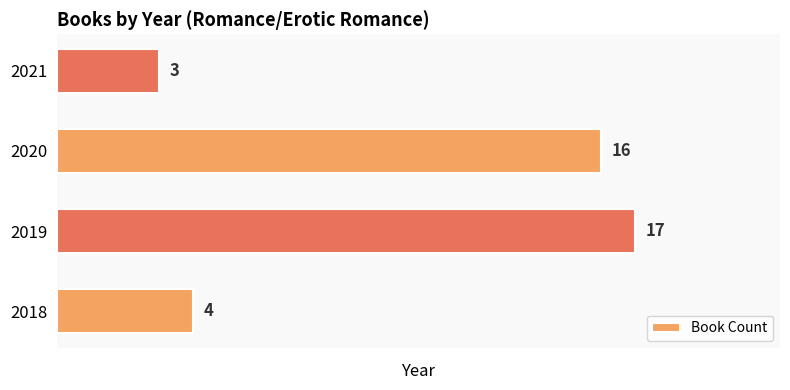

What is the difference between the maximum and minimum values?

14